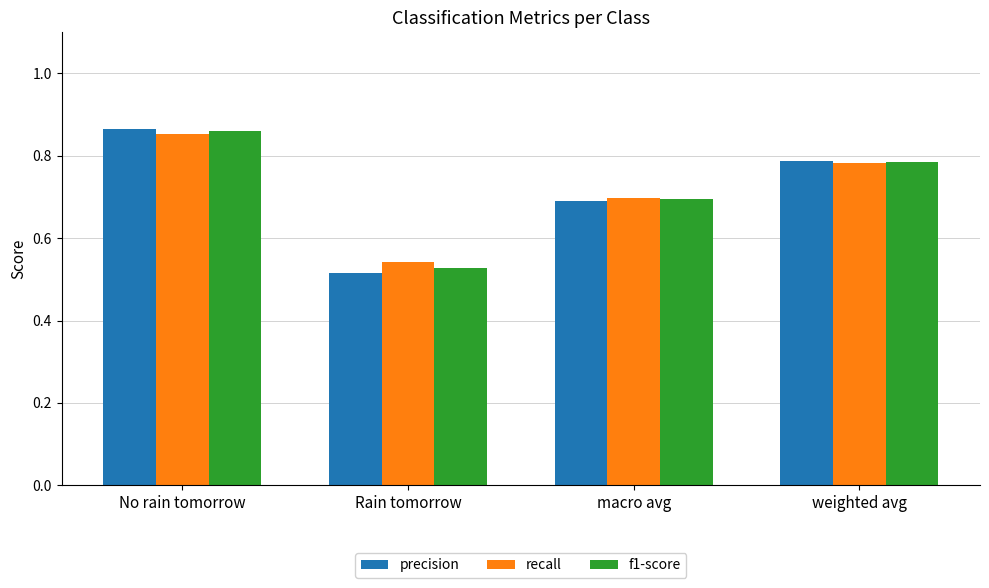

Which series has the widest spread of values?

precision